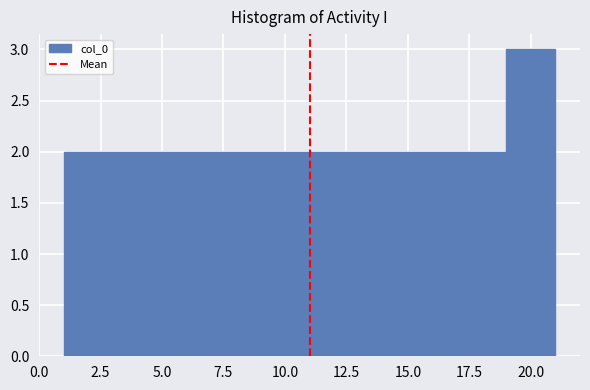

Reading left to right, transcribe this chart: for each bar, give the range it covers on the x-axis and its height. The values are not printed on the chart, so give them approximately, as read against the axis.

1 to 3: 2
3 to 5: 2
5 to 7: 2
7 to 9: 2
9 to 11: 2
11 to 13: 2
13 to 15: 2
15 to 17: 2
17 to 19: 2
19 to 21: 3